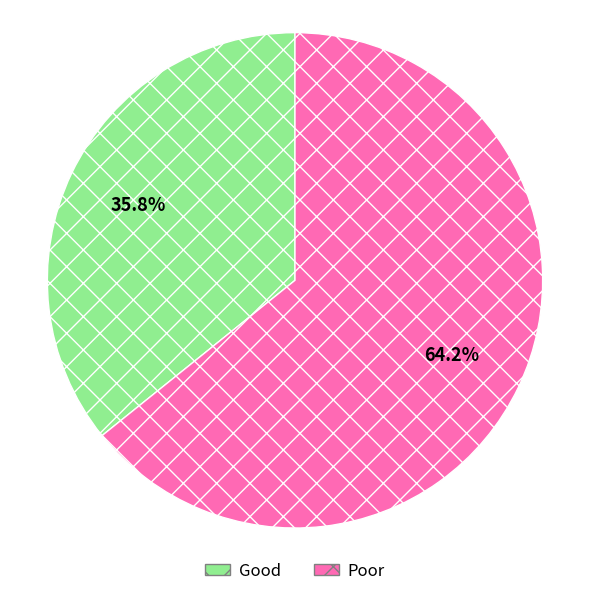

Between Good and Poor, which is larger?

Poor